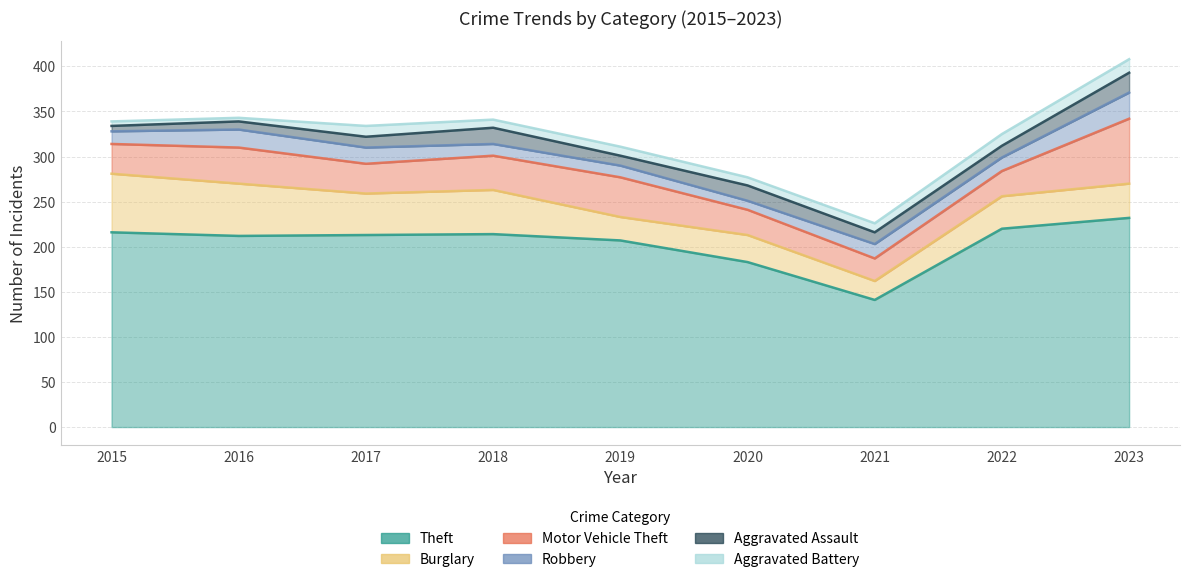

What is the total value across all series at 2015?

339